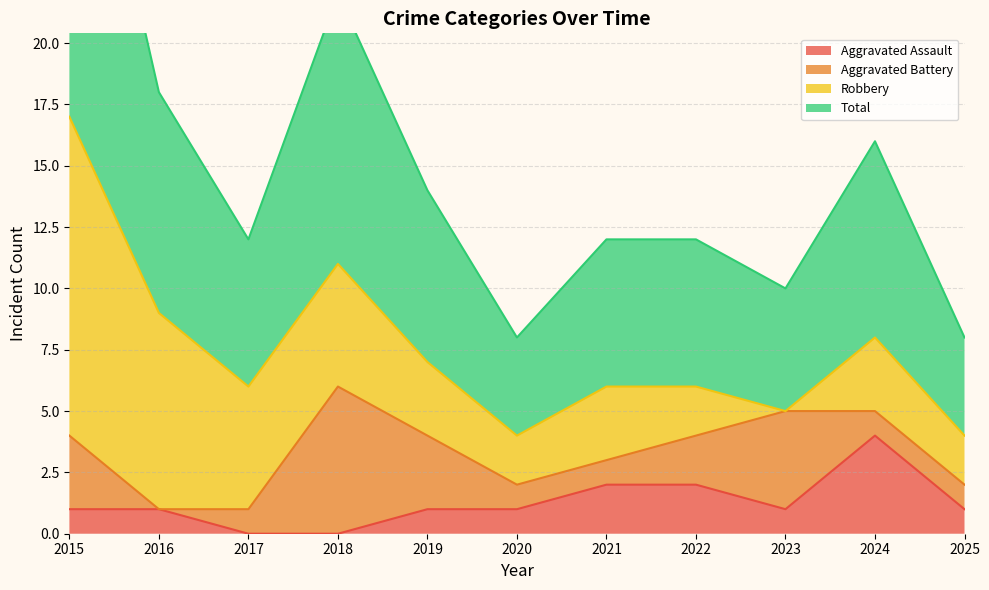

What is the maximum value for Aggravated Assault?

4